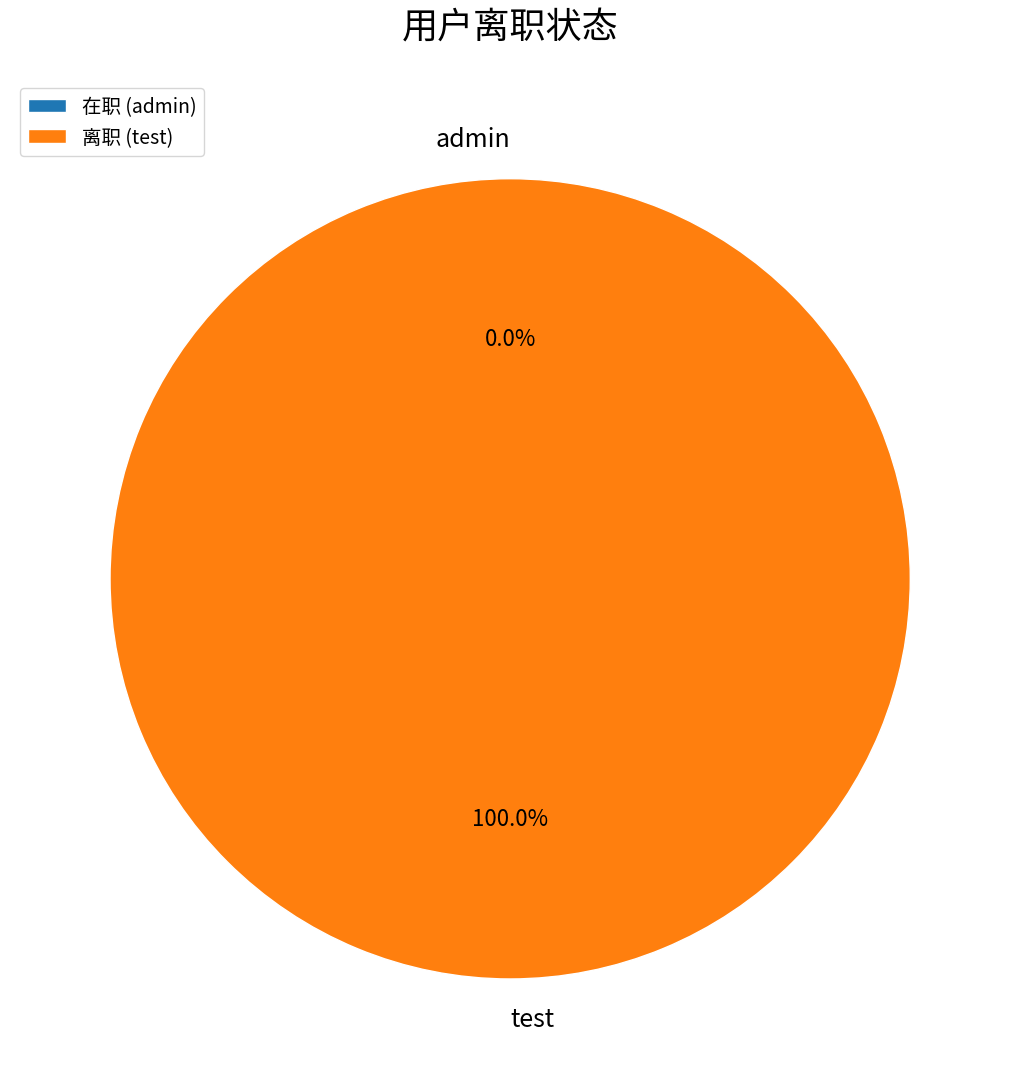

Does admin represent more than half of the total?

No